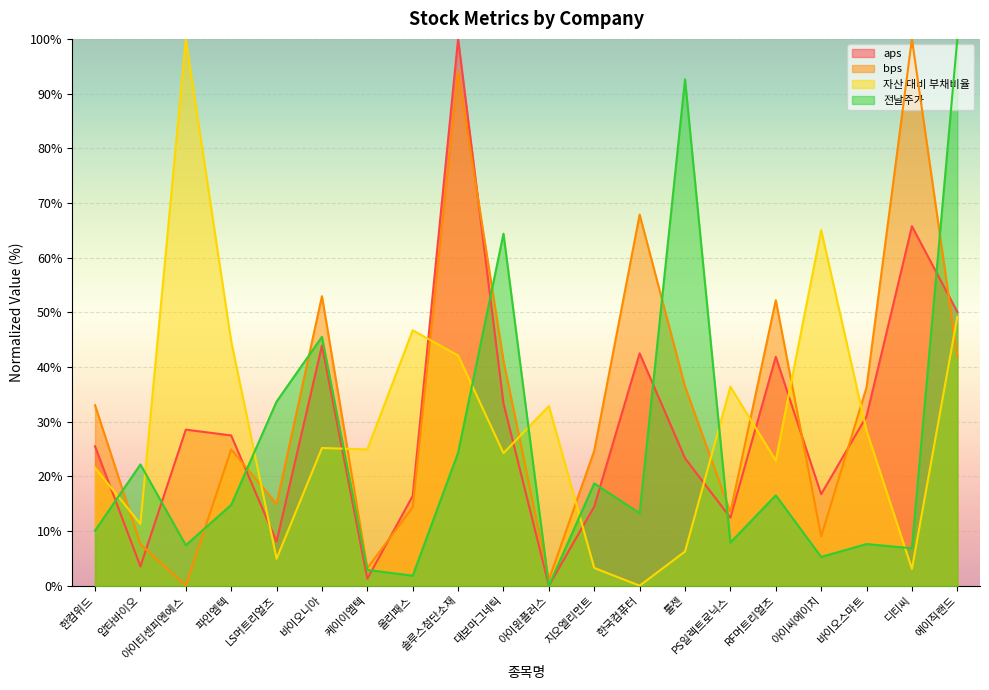

Where do bps and aps first cross each other?

압타바이오 and 아이티센피엔에스